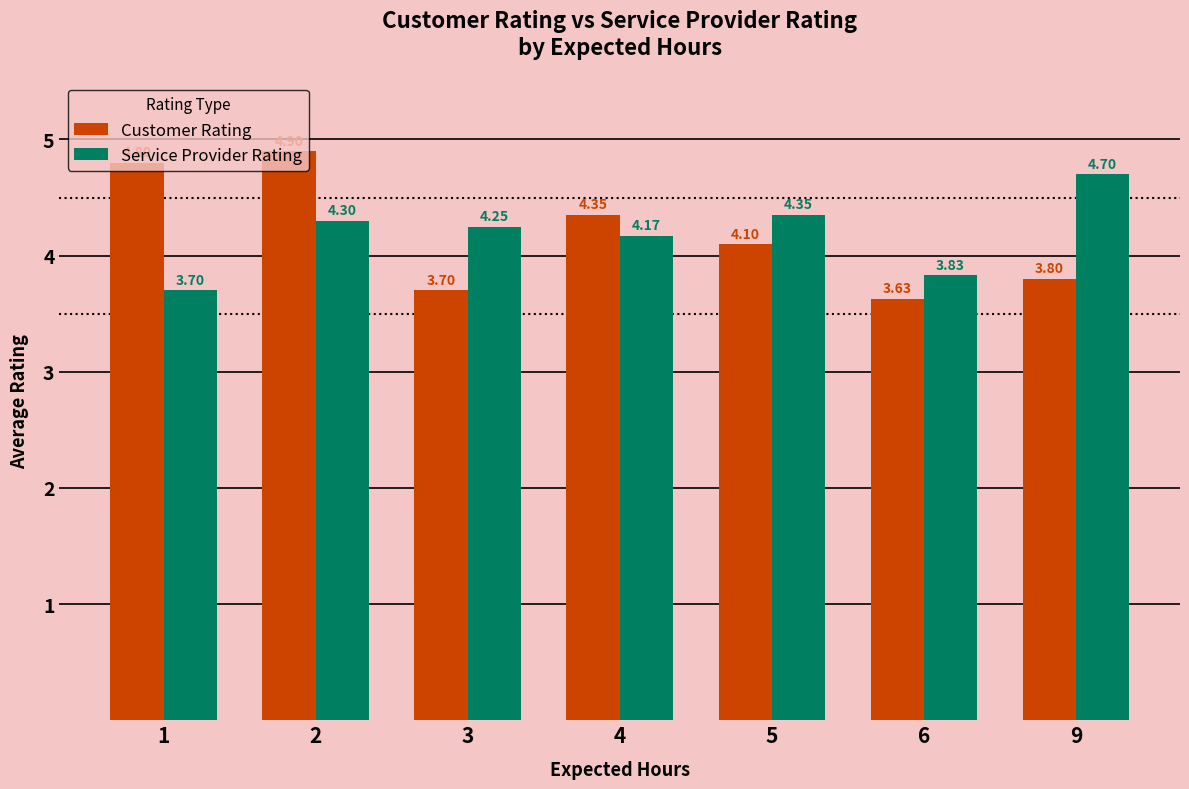

The value of Service Provider Rating at 2 is 4.3. True or false?

True